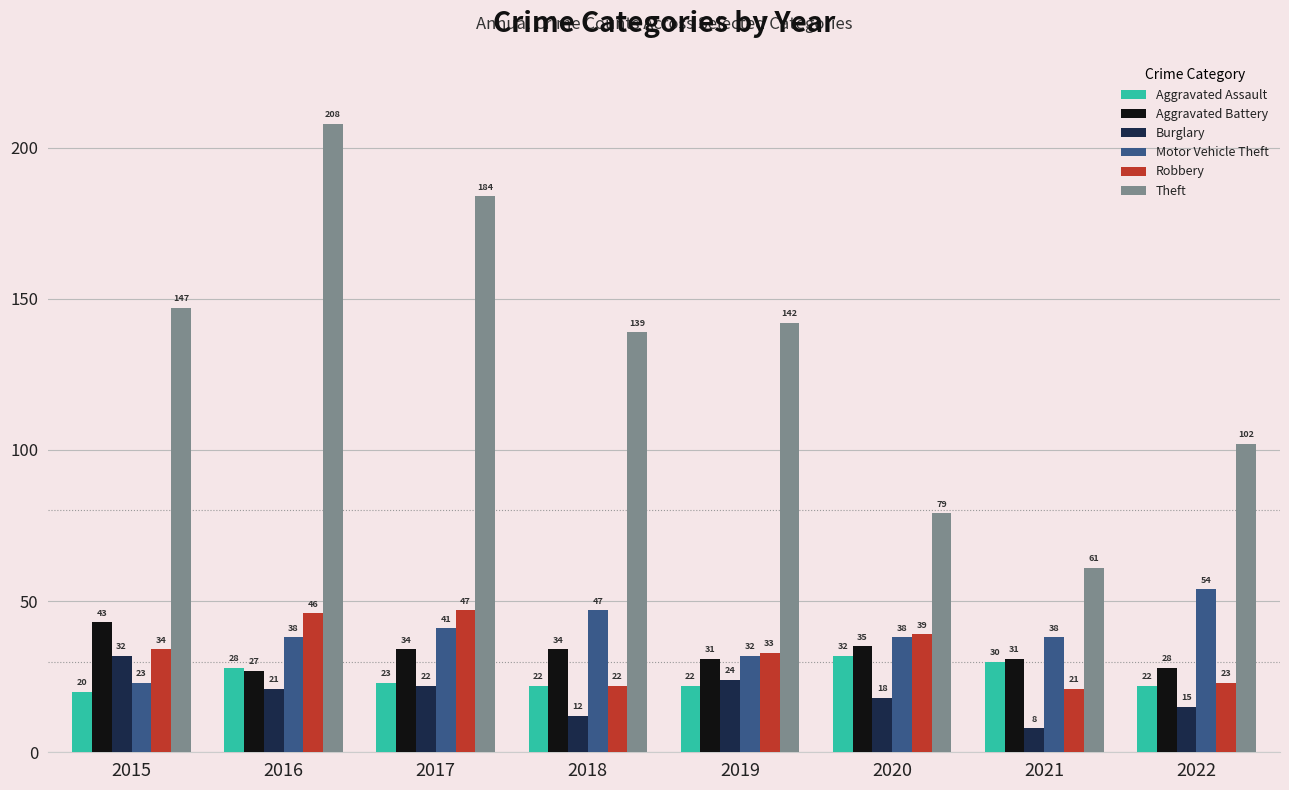

What is the approximate value of Motor Vehicle Theft at 2020?

38